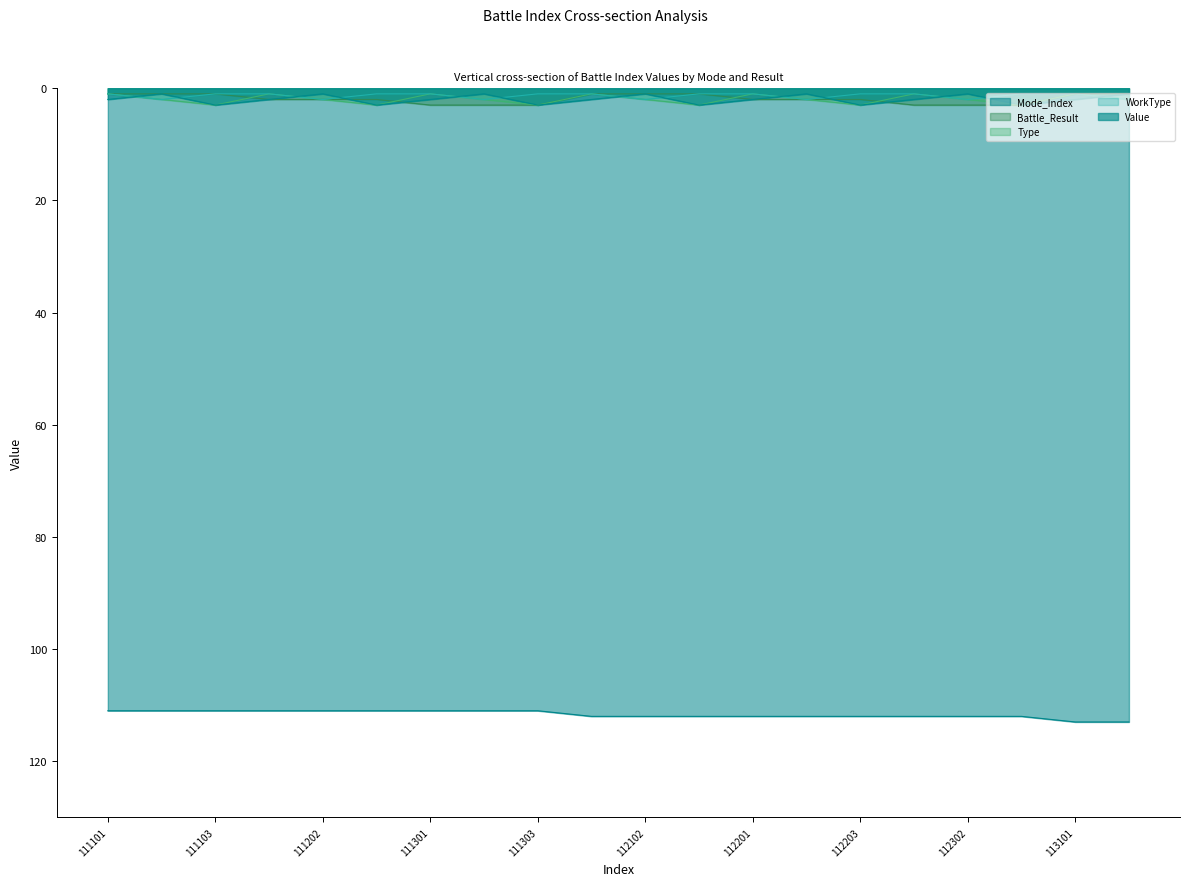

Reading right to left, what are all the values shown in this chart?

Mode_Index: 113102=113	113101=113	112303=112	112302=112	112301=112	112203=112	112202=112	112201=112	112103=112	112102=112	112101=112	111303=111	111302=111	111301=111	111203=111	111202=111	111201=111	111103=111	111102=111	111101=111
Battle_Result: 113102=1	113101=1	112303=3	112302=3	112301=3	112203=2	112202=2	112201=2	112103=1	112102=1	112101=1	111303=3	111302=3	111301=3	111203=2	111202=2	111201=2	111103=1	111102=1	111101=1
Type: 113102=2	113101=1	112303=3	112302=2	112301=1	112203=3	112202=2	112201=1	112103=3	112102=2	112101=1	111303=3	111302=2	111301=1	111203=3	111202=2	111201=1	111103=3	111102=2	111101=1
WorkType: 113102=2	113101=1	112303=1	112302=2	112301=1	112203=1	112202=2	112201=1	112103=1	112102=2	112101=1	111303=1	111302=2	111301=1	111203=1	111202=2	111201=1	111103=1	111102=2	111101=1
Value: 113102=1	113101=2	112303=3	112302=1	112301=2	112203=3	112202=1	112201=2	112103=3	112102=1	112101=2	111303=3	111302=1	111301=2	111203=3	111202=1	111201=2	111103=3	111102=1	111101=2